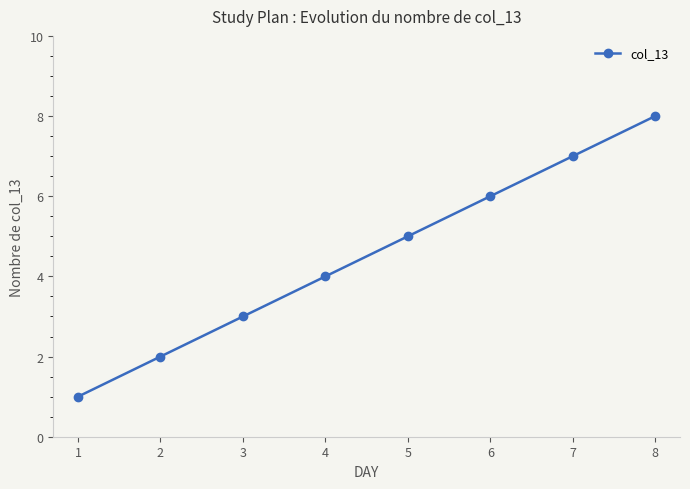

The value at 5 is 5. True or false?

True